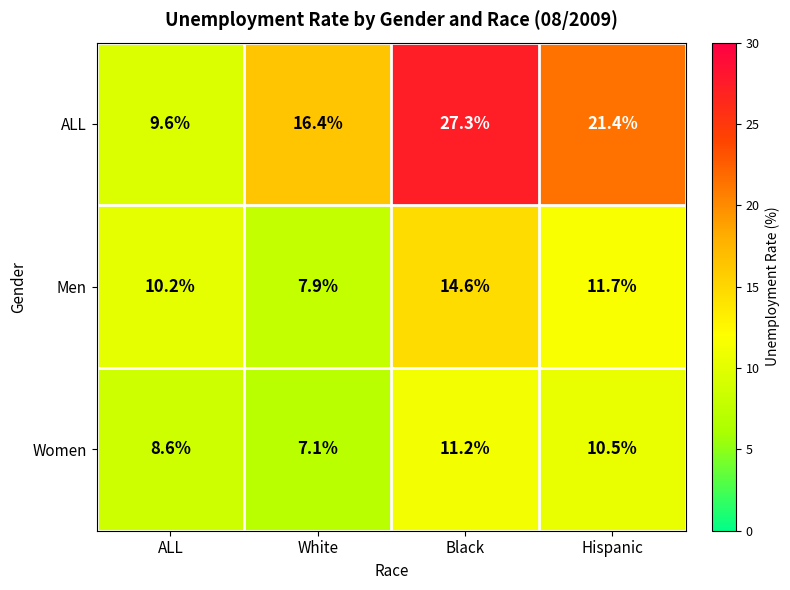

Where does the Men series first go above 11?

Black